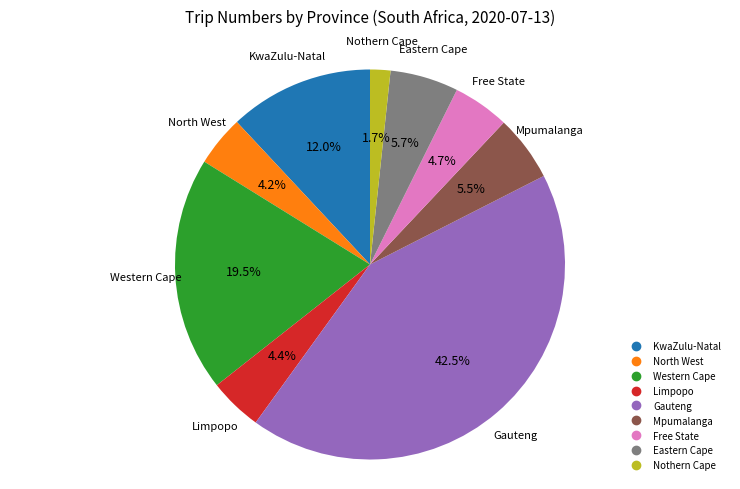

Which category has the biggest portion of the pie?

Gauteng